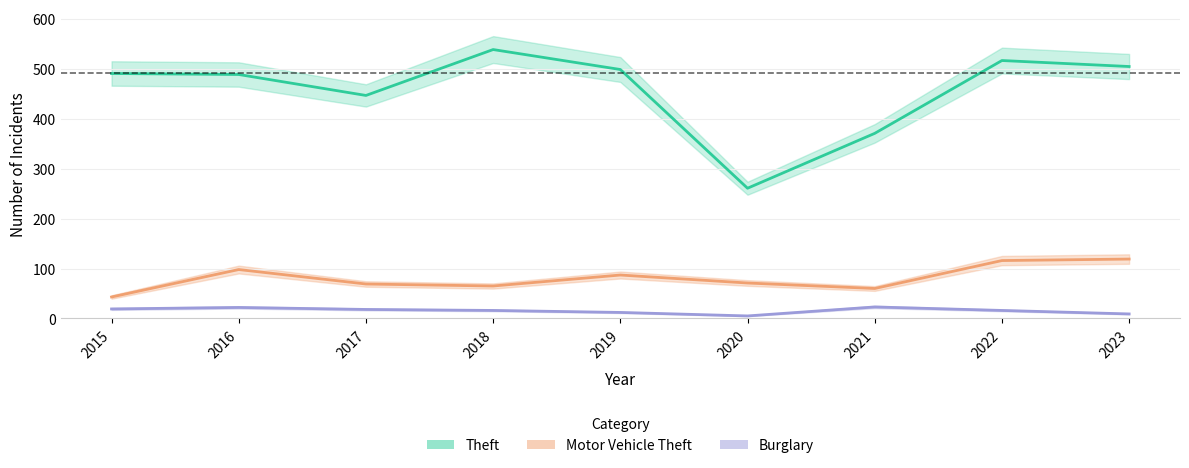

Where is the first local minimum for Theft?

2017